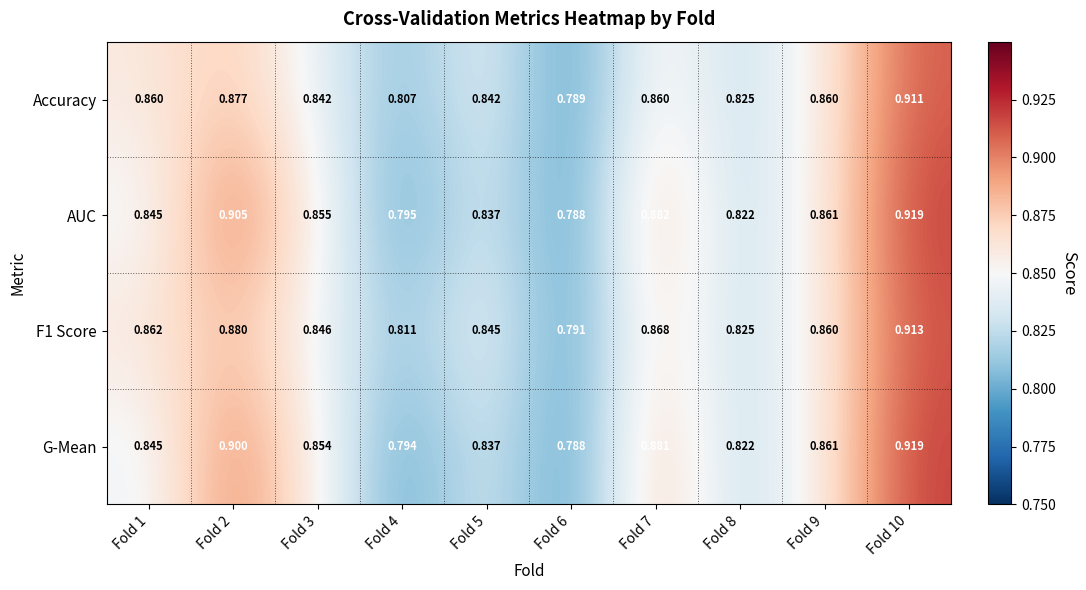

Which series has the largest total across all categories?

AUC